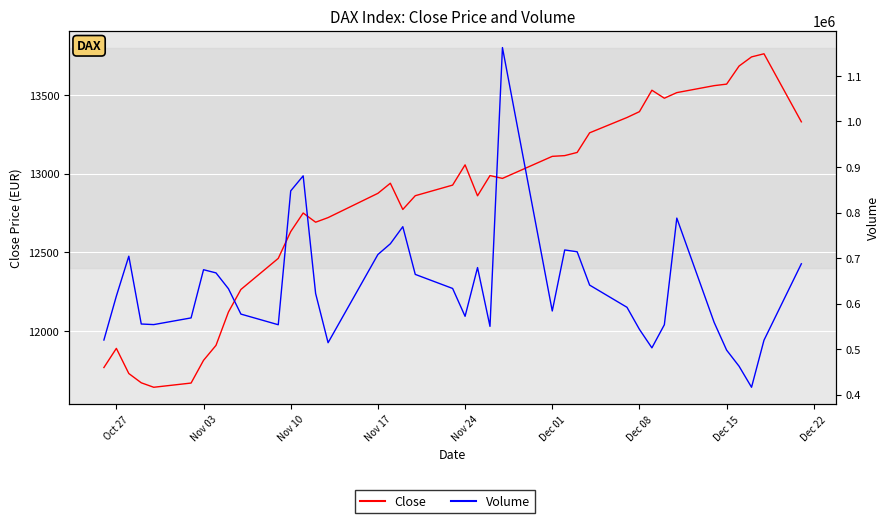

What is the approximate value of Close at Dec 08?

13393.0